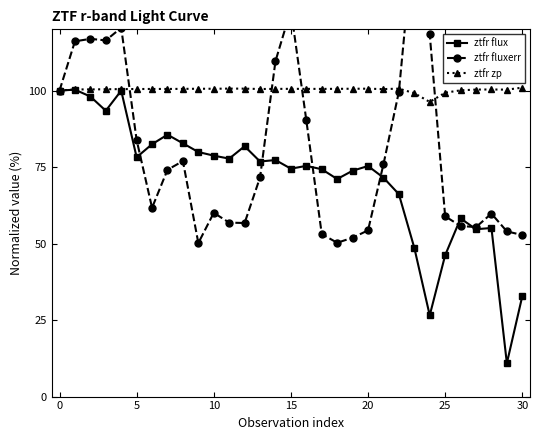

How many data points in ztfr zp are less than 100?

3